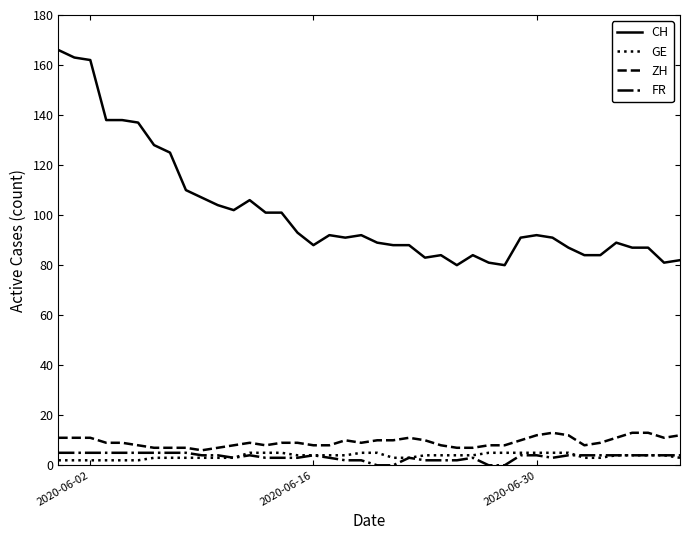

True or false: GE and CH intersect in this chart.

False